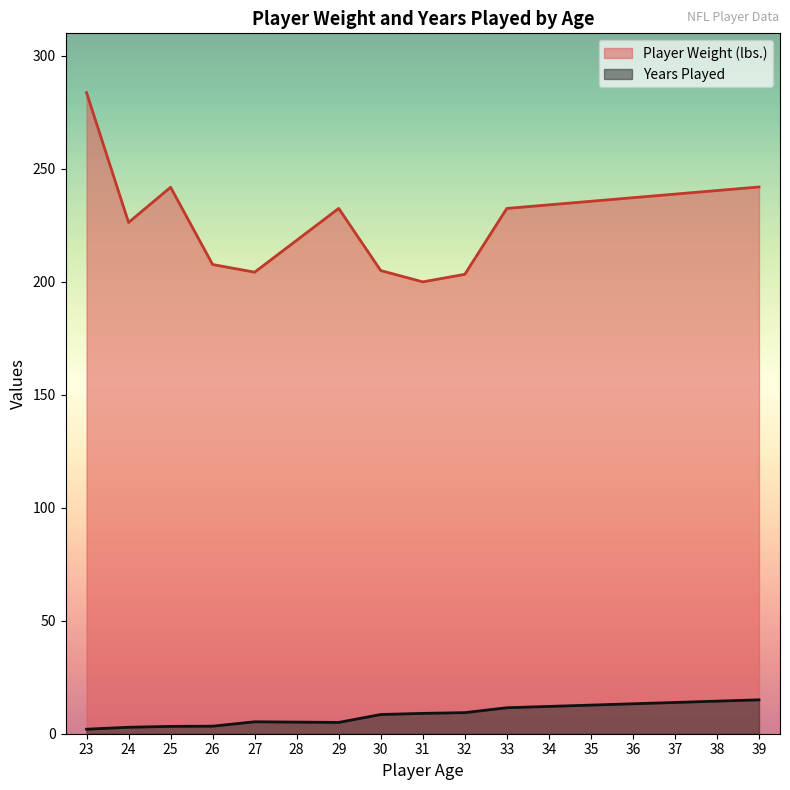

What is the approximate value of Player Weight (lbs.) at 30?

205.0